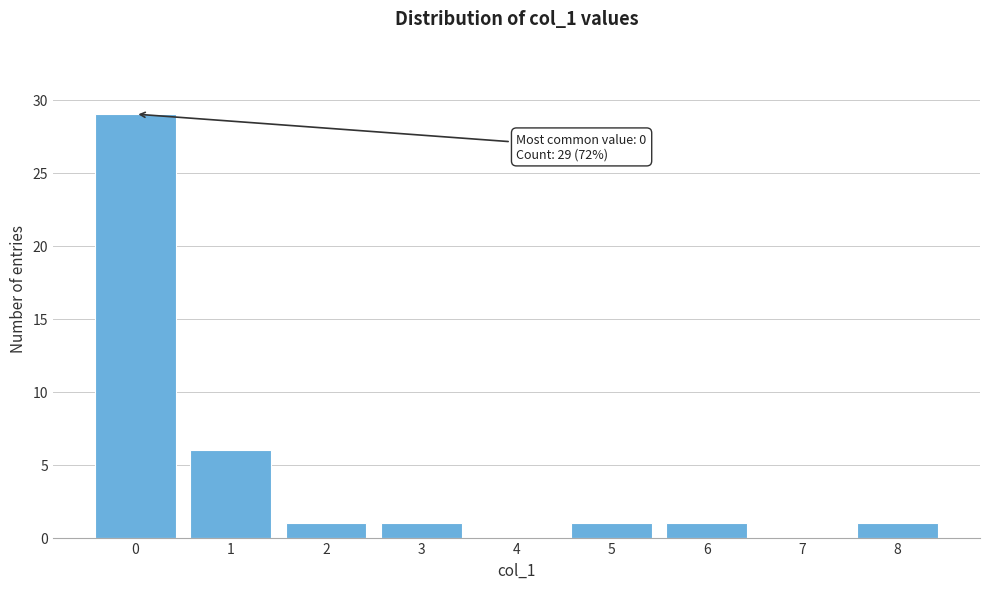

Which range on the x-axis has the tallest bar?

-0.5 to 0.5